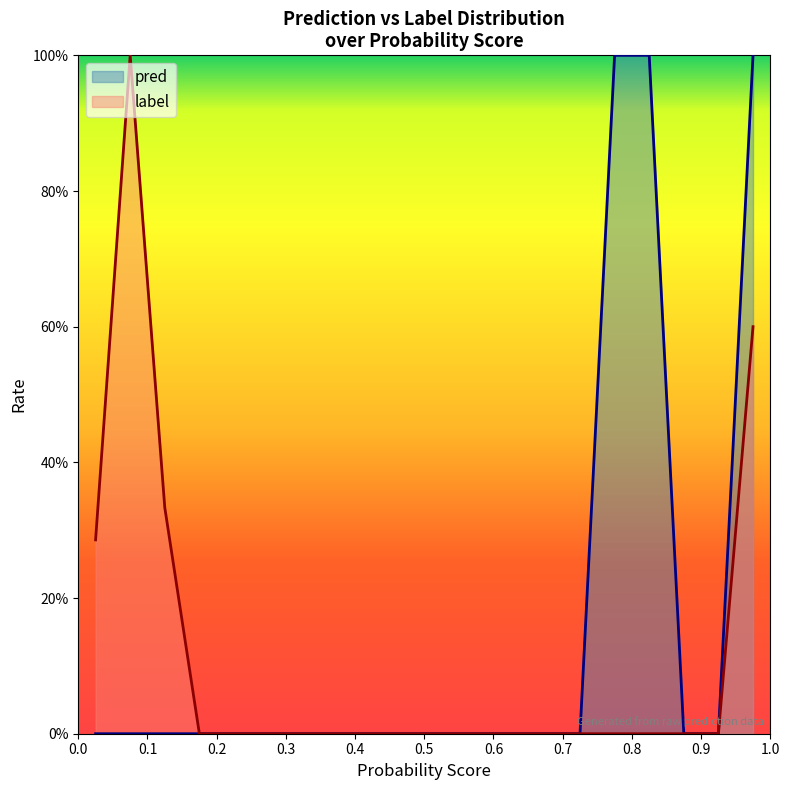

True or false: label and pred intersect in this chart.

False